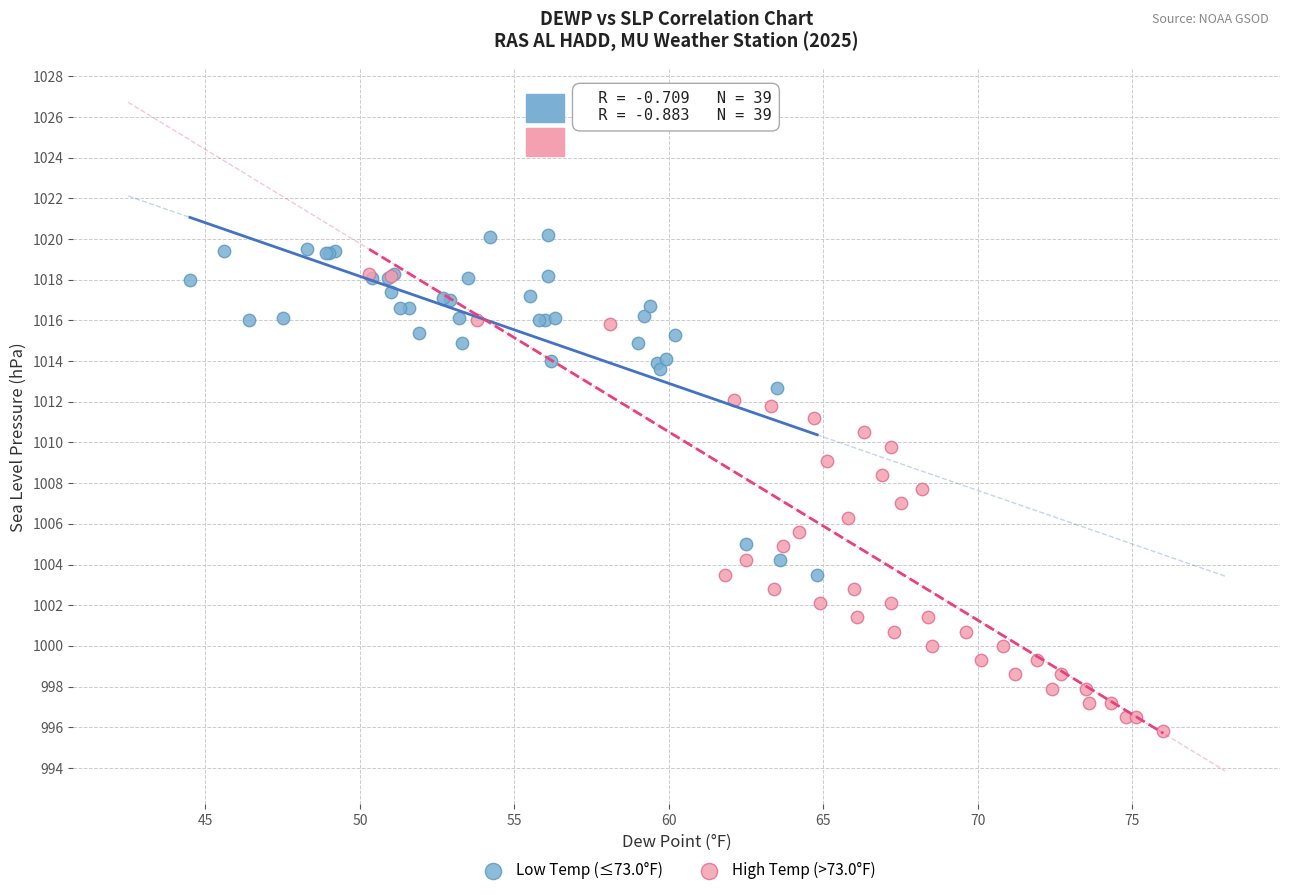

Which series reaches the minimum Y coordinate?

High Temp (>73.0°F)